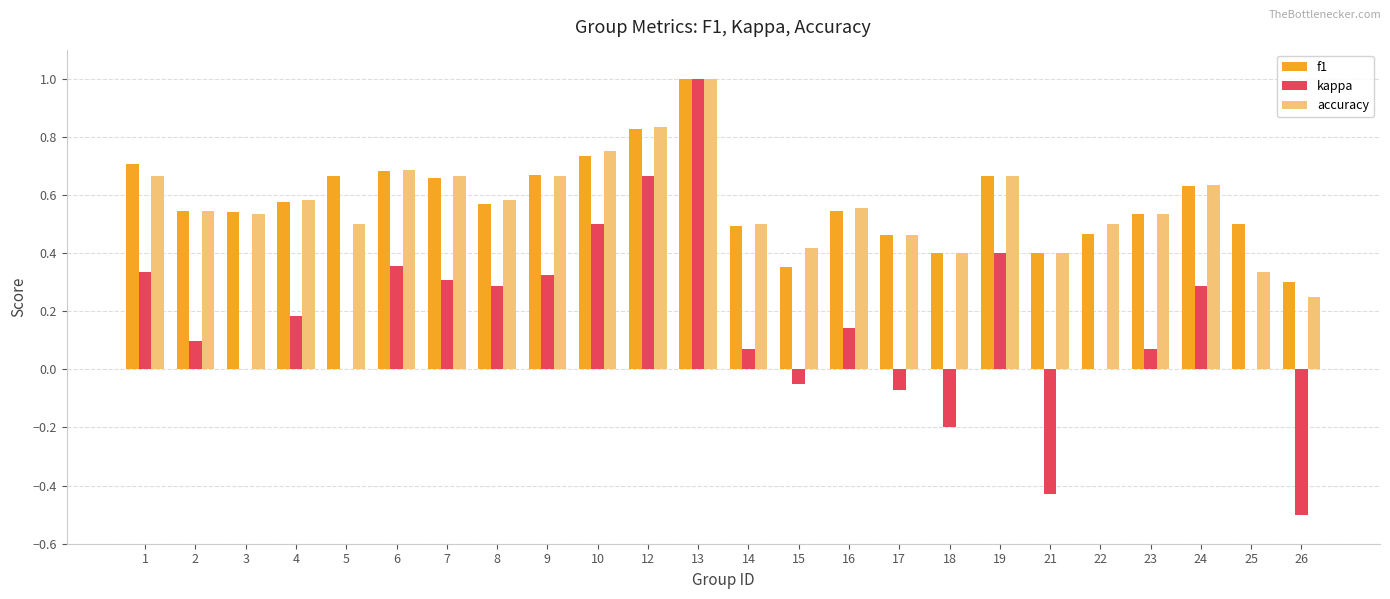

Which category has the highest value in the kappa series?

13